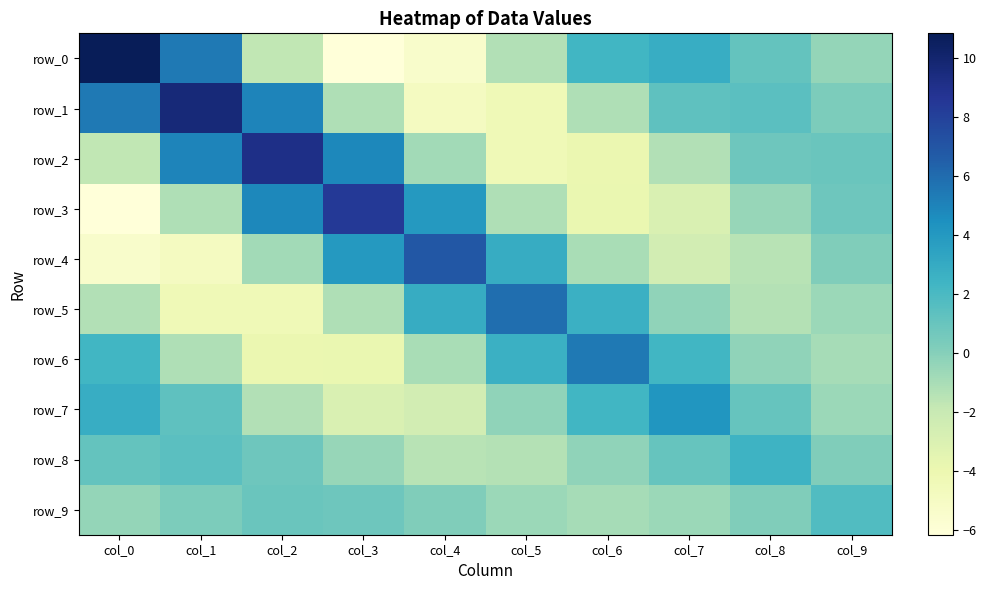

Is it true that row_9 equals 0.8 at col_3?

True